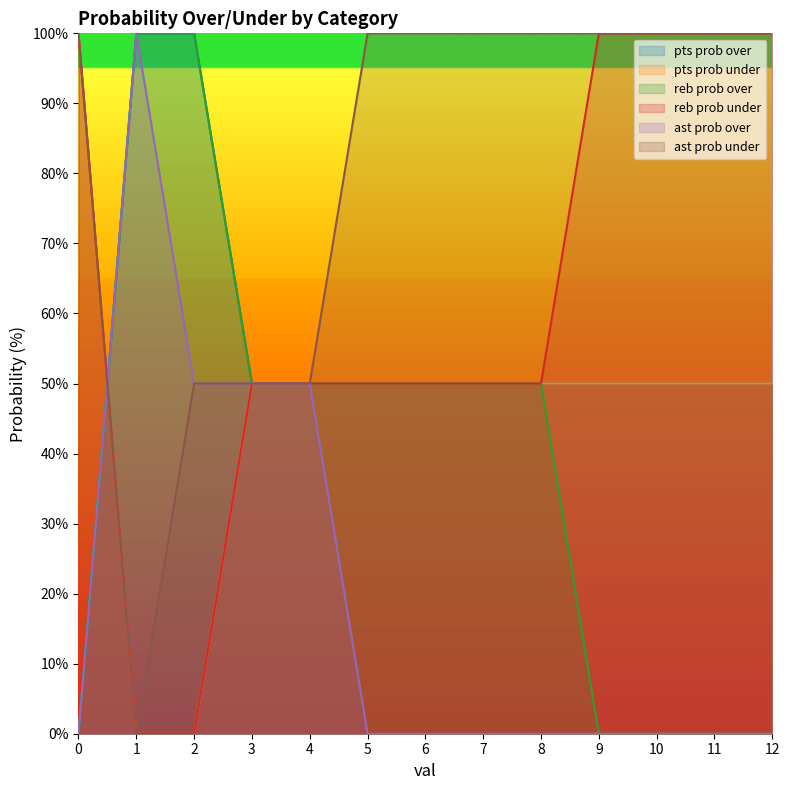

Reading left to right, transcribe all the data shown in this chart.

pts prob over: 0=0	1=100	2=100	3=50	4=50	5=50	6=50	7=50	8=50	9=50	10=50	11=50	12=50
pts prob under: 0=100	1=0	2=0	3=50	4=50	5=50	6=50	7=50	8=50	9=50	10=50	11=50	12=50
reb prob over: 0=0	1=100	2=100	3=50	4=50	5=50	6=50	7=50	8=50	9=0	10=0	11=0	12=0
reb prob under: 0=100	1=0	2=0	3=50	4=50	5=50	6=50	7=50	8=50	9=100	10=100	11=100	12=100
ast prob over: 0=0	1=100	2=50	3=50	4=50	5=0	6=0	7=0	8=0	9=0	10=0	11=0	12=0
ast prob under: 0=100	1=0	2=50	3=50	4=50	5=100	6=100	7=100	8=100	9=100	10=100	11=100	12=100